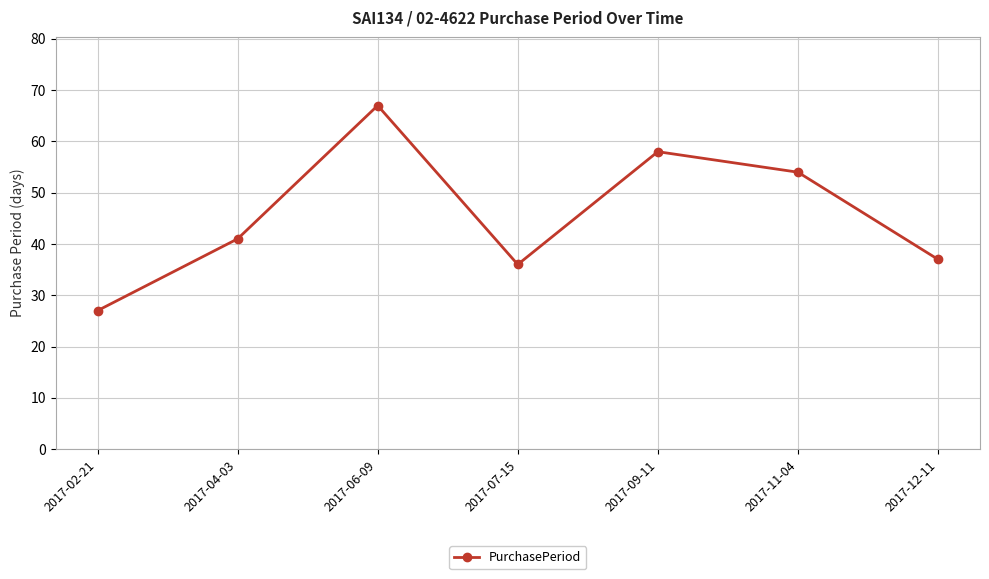

The value at 2017-07-15 is 9. True or false?

False